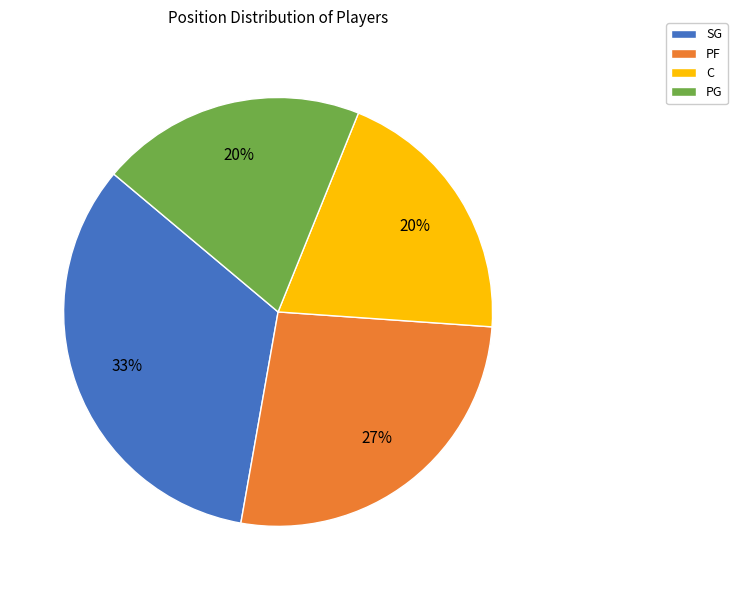

Is the sum of SG and PG greater than half?

Yes